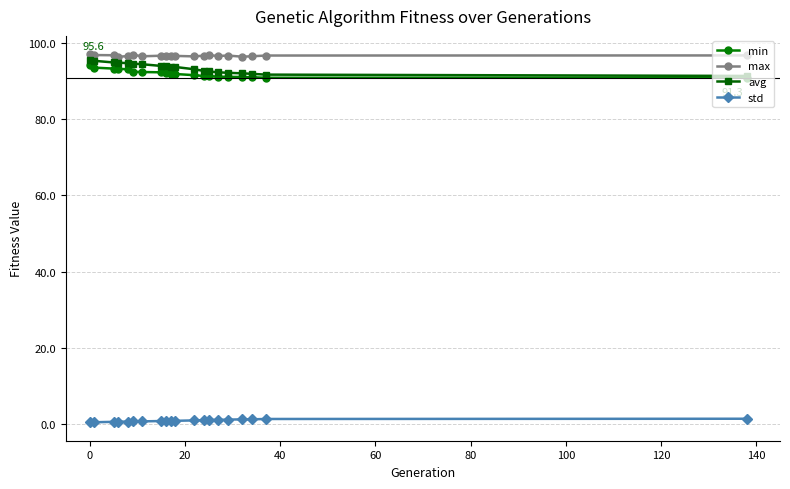

True or false: min and std cross at least once.

False